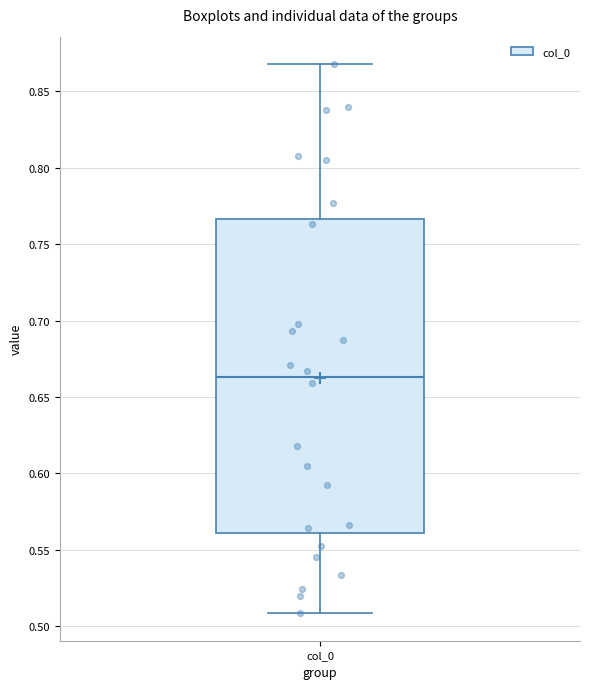

Read this box plot against the y-axis: the position of the median line, the range covered by the box, and the ends of both whiskers. The values are not printed on the chart, so give them approximately, as read against the axis.

median 0.665, box 0.560 to 0.765, whiskers 0.510 to 0.870